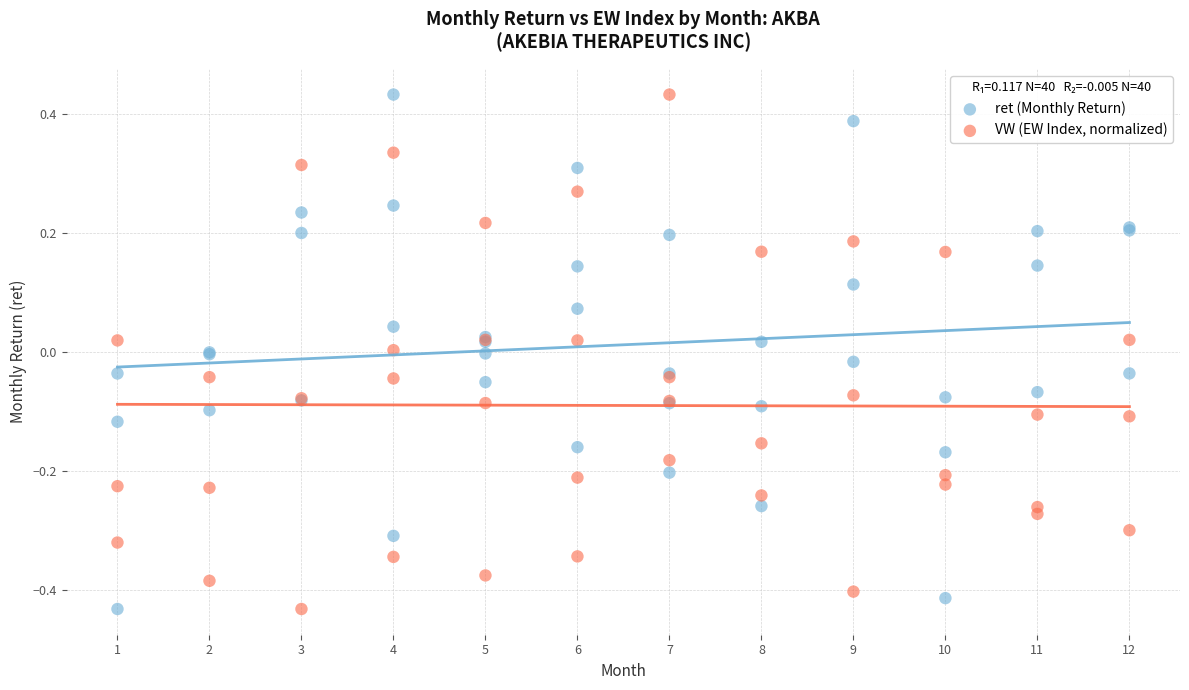

What is the X range (max minus min) for the scatter plot?

11.0